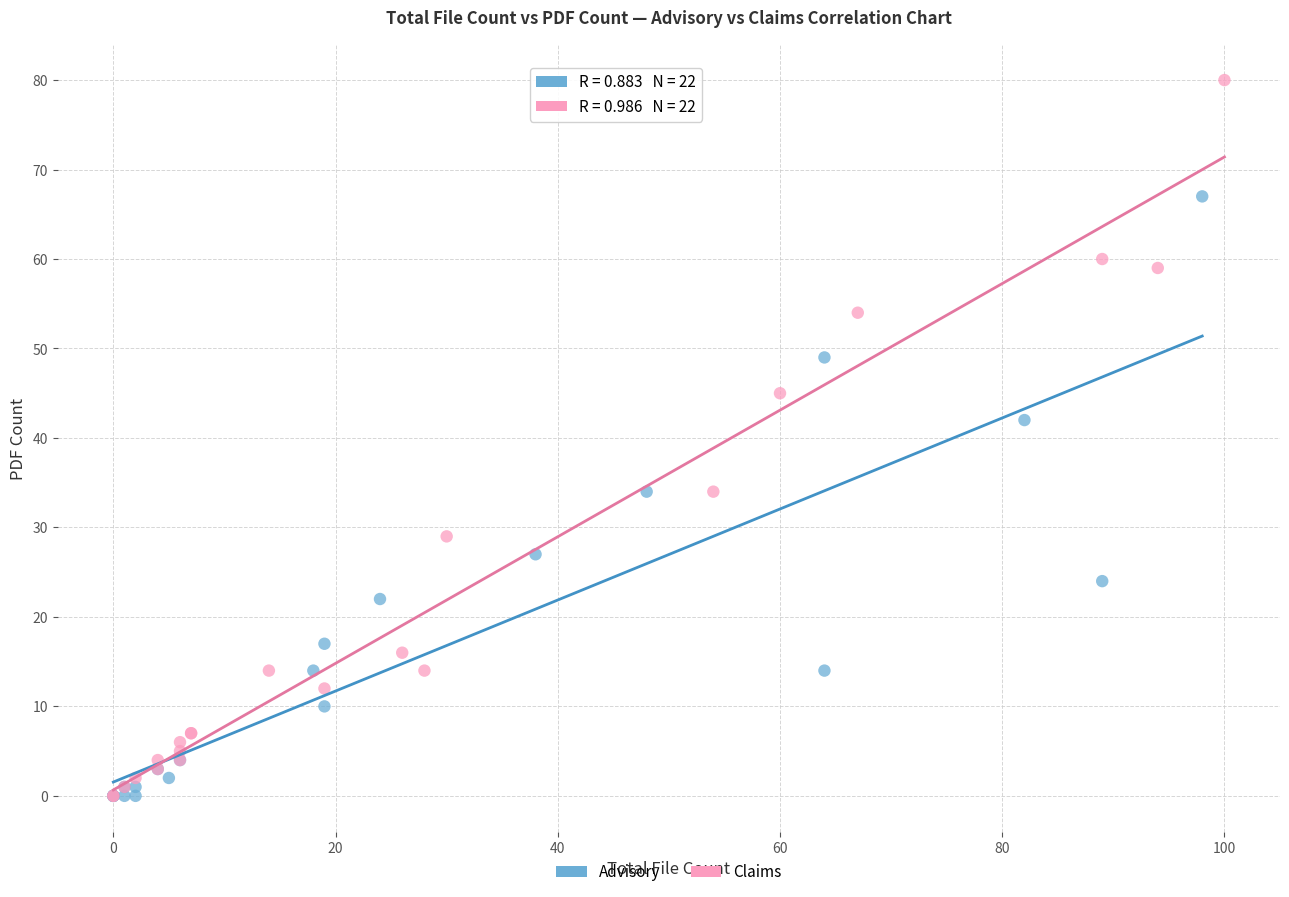

Which series contains the highest Y value?

Claims